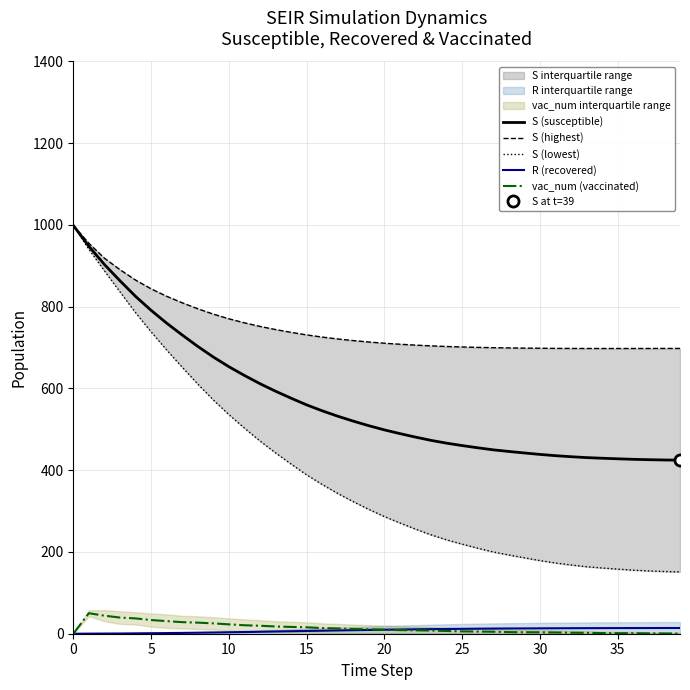

How many lines are shown in the chart?

5